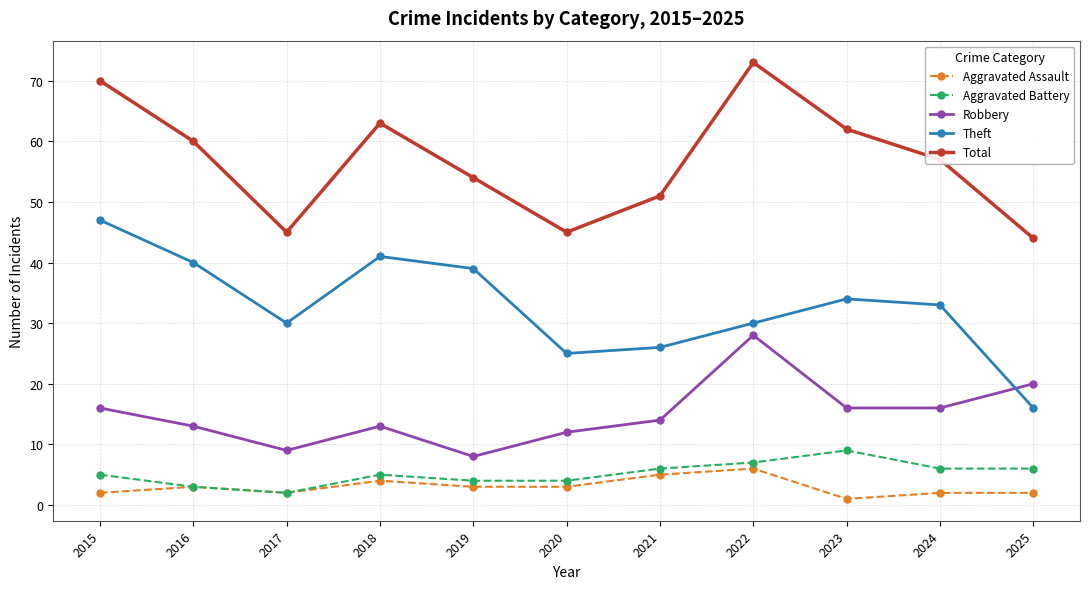

Which series changed the most between 2019 and 2025?

Theft